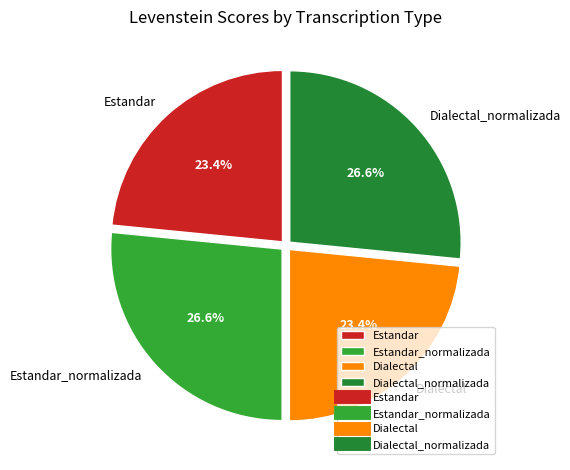

Is Dialectal the majority of the pie?

No